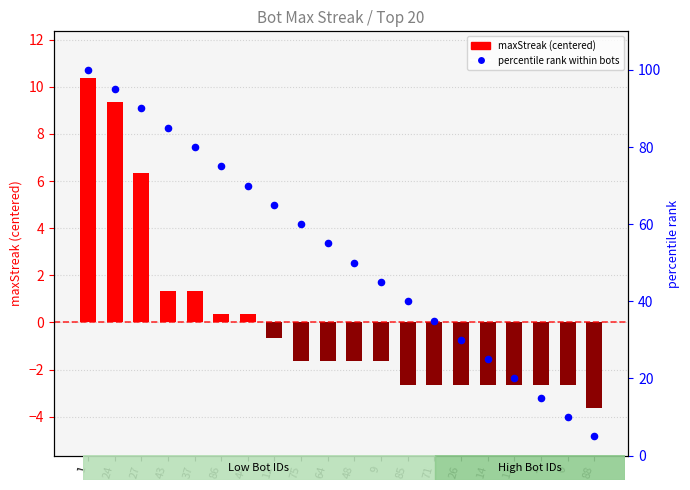

At which category is the sum across all series the highest?

1